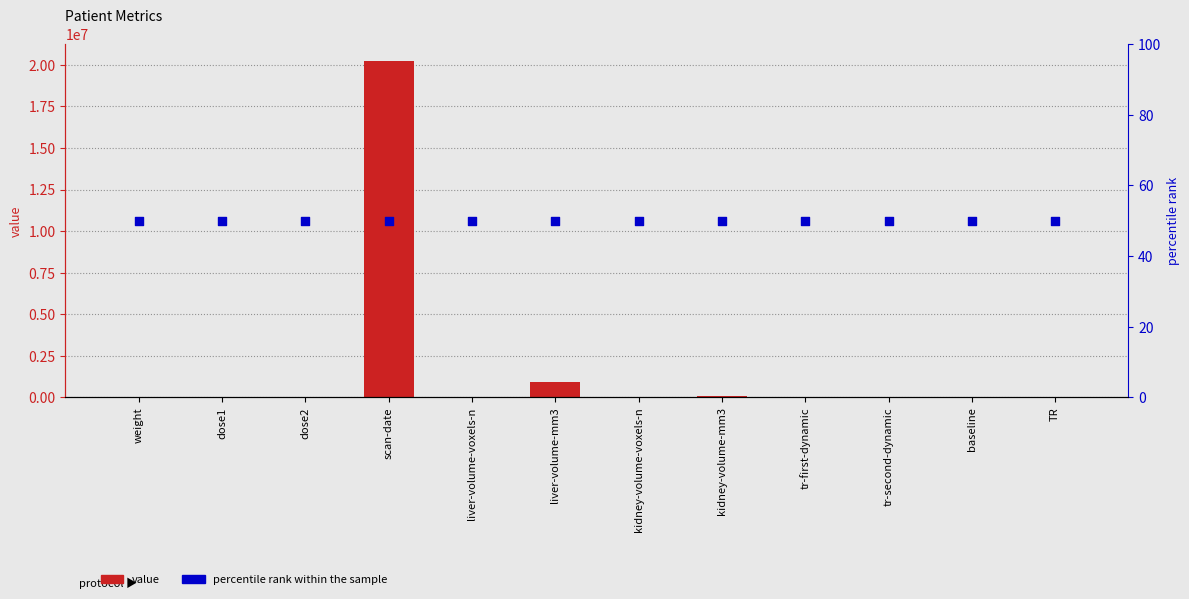

At which category is the sum across all series the highest?

scan-date